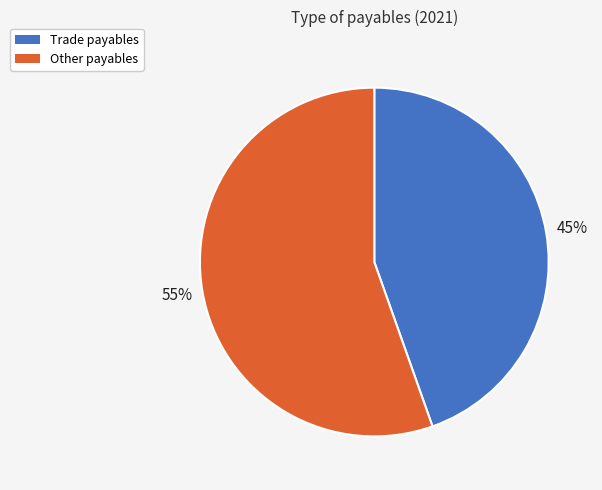

How many segments does this pie chart have?

2